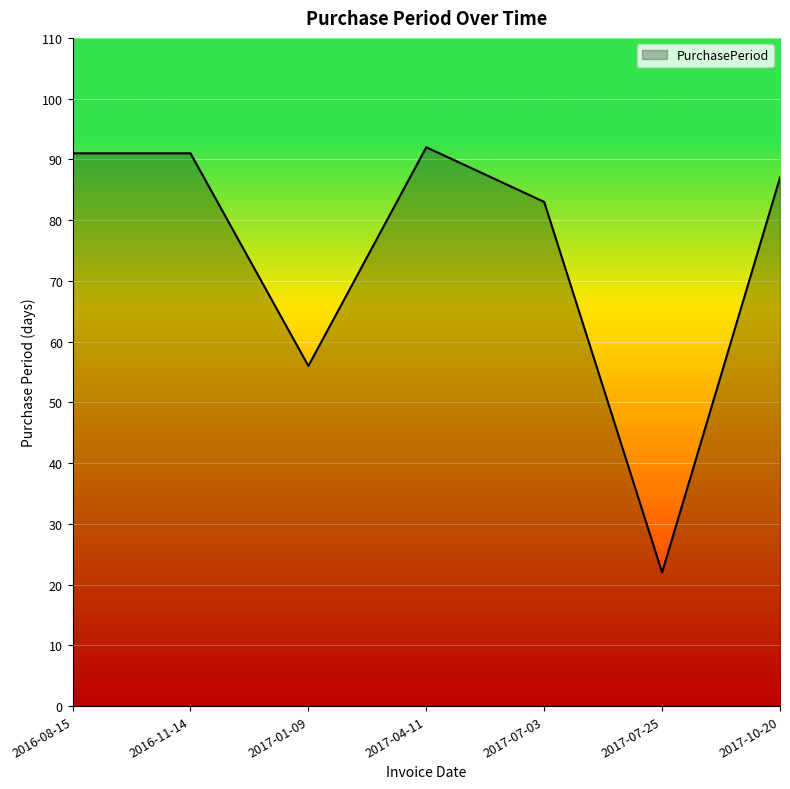

What is the difference between the values at 2016-08-15 and 2017-07-25?

69